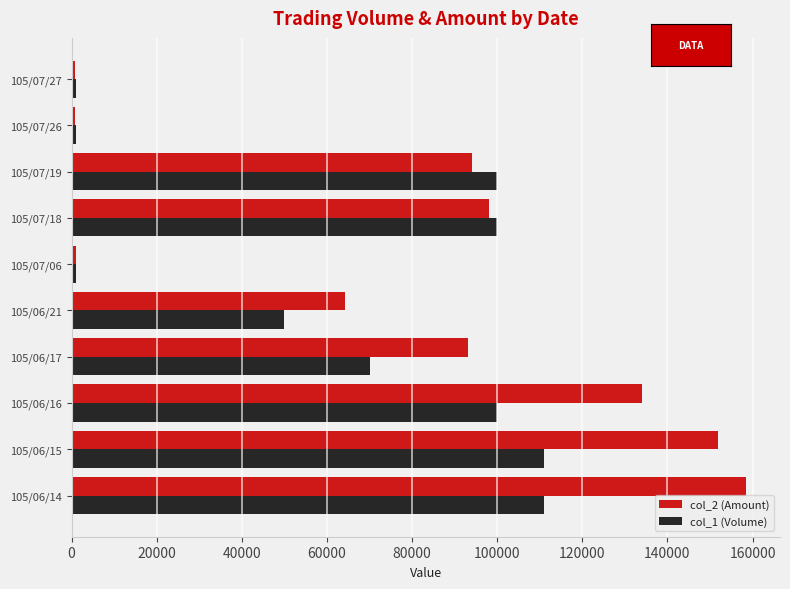

Which series has the widest spread of values?

col_2 (Amount)